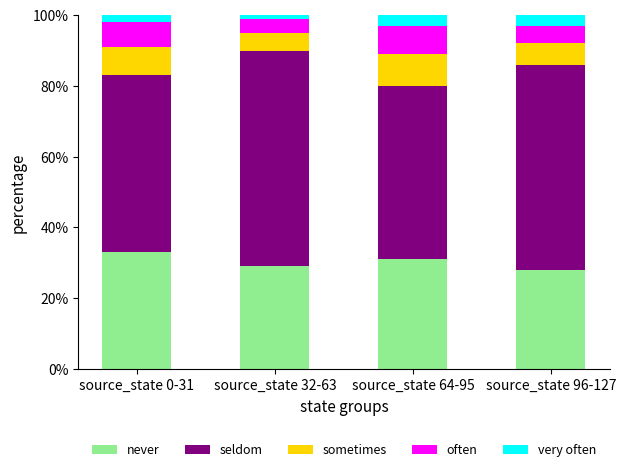

Reading right to left, transcribe the values for never.

source_state 96-127=28.0	source_state 64-95=31.0	source_state 32-63=29.0	source_state 0-31=33.0